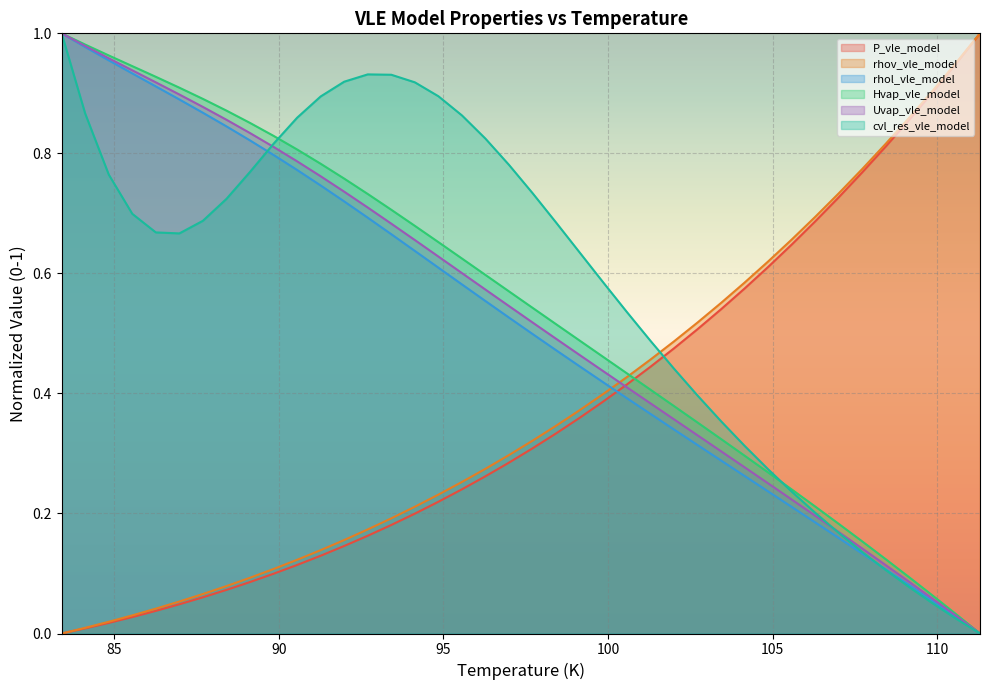

What is the value of the rhol_vle_model point at the 7th from the left?

0.9